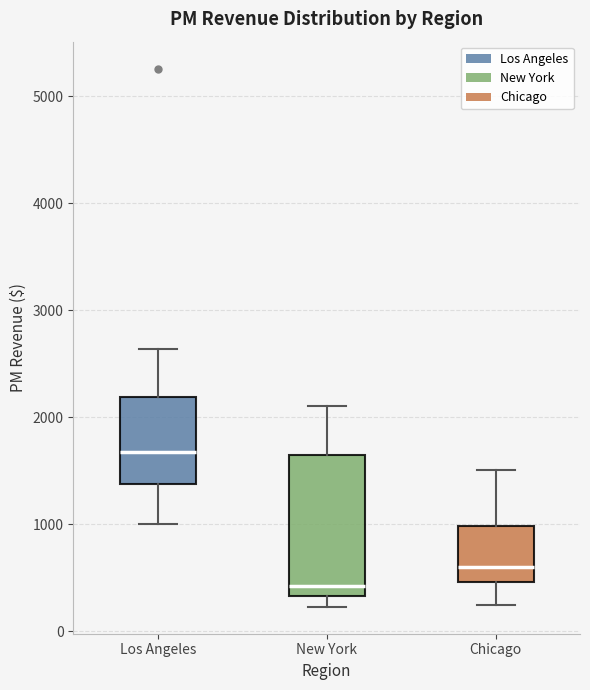

Which box has the highest median line?

Los Angeles